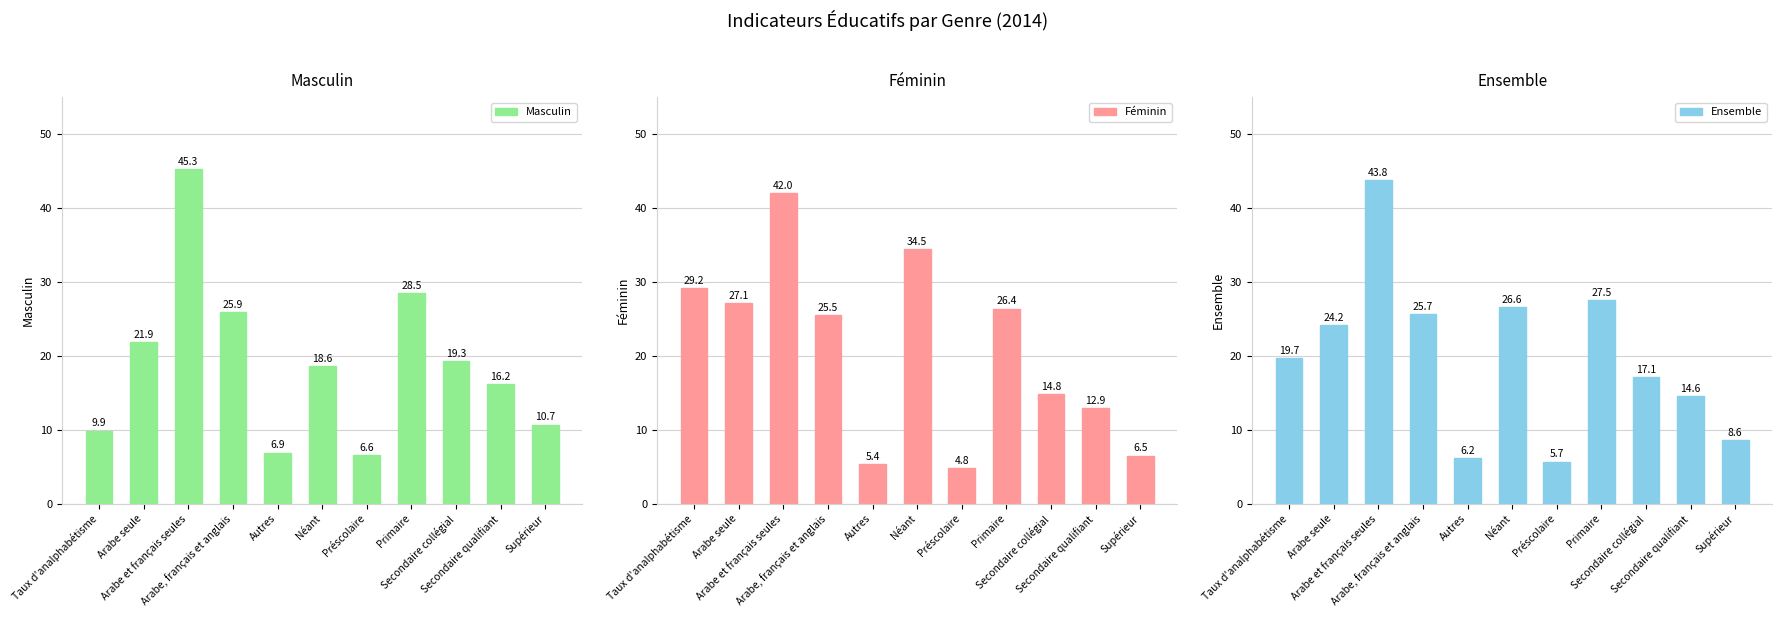

Is the value of Masculin at Préscolaire greater than the value of Ensemble at Secondaire qualifiant?

No